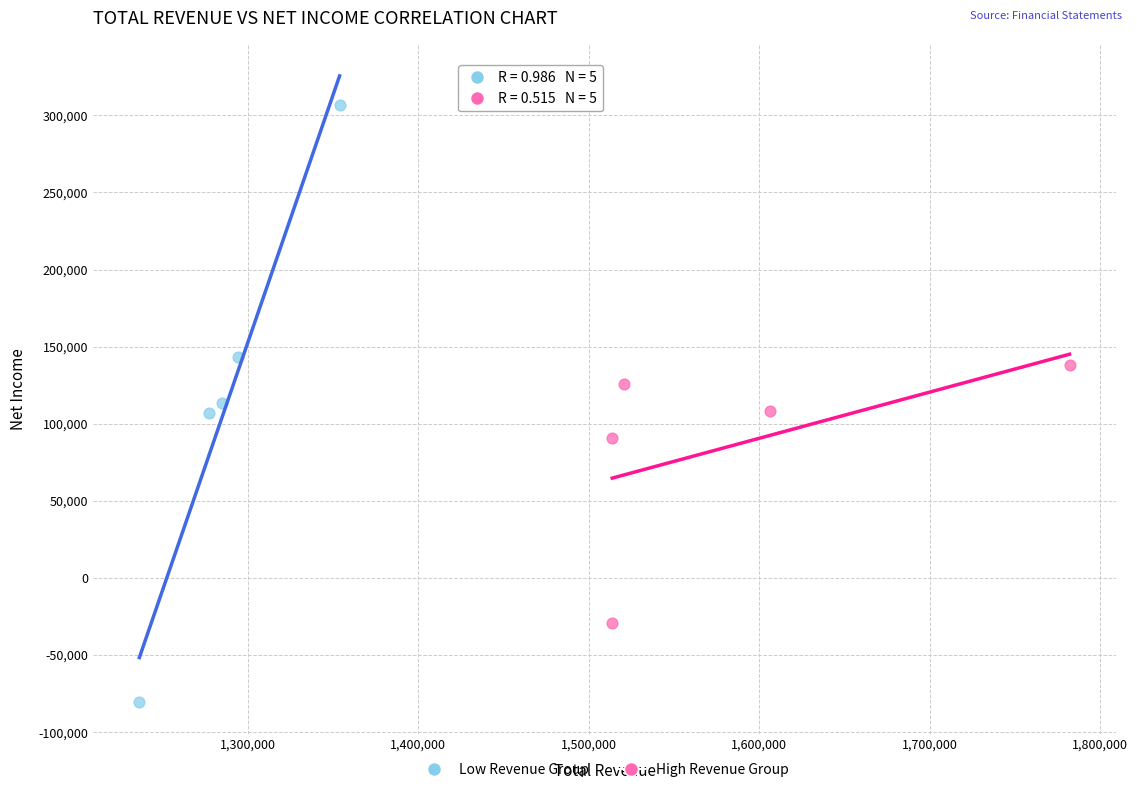

Which series has the widest spread of Y values?

Low Revenue Group